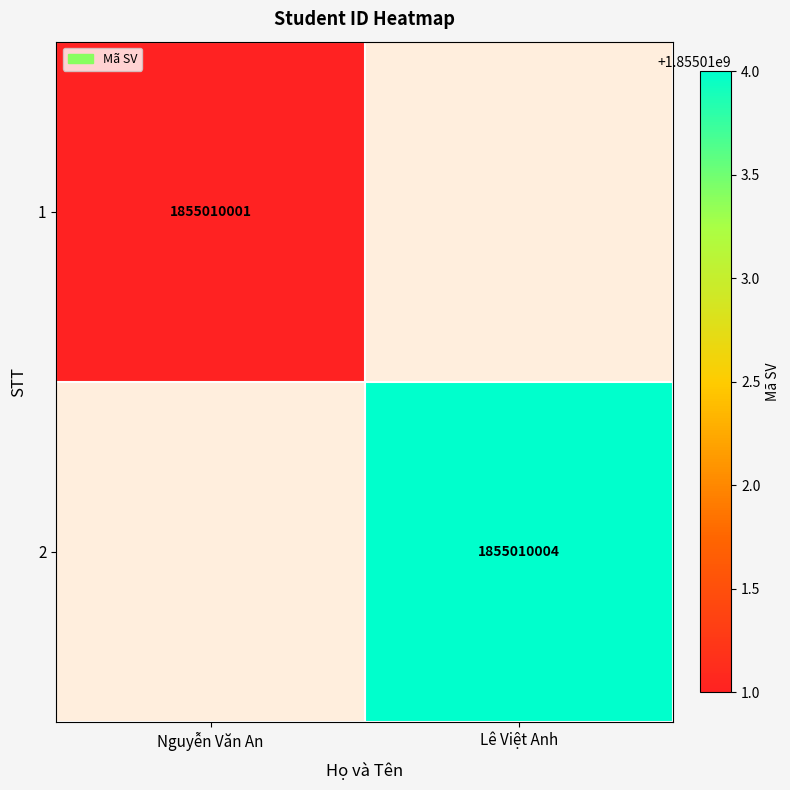

The 2 series shows 1855010004 at Lê Việt Anh. True or false?

True